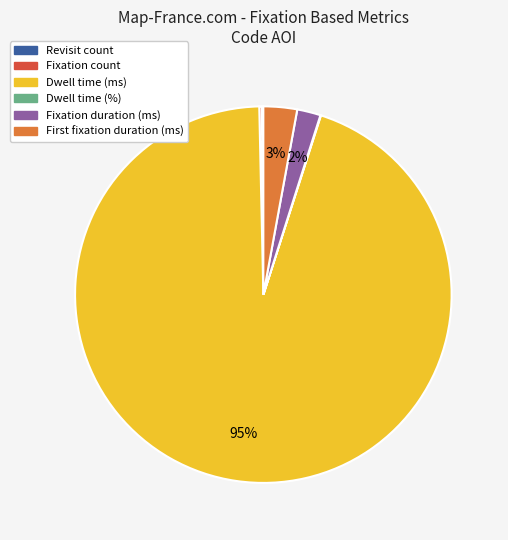

True or false: Dwell time (ms) accounts for 95% of the total.

True